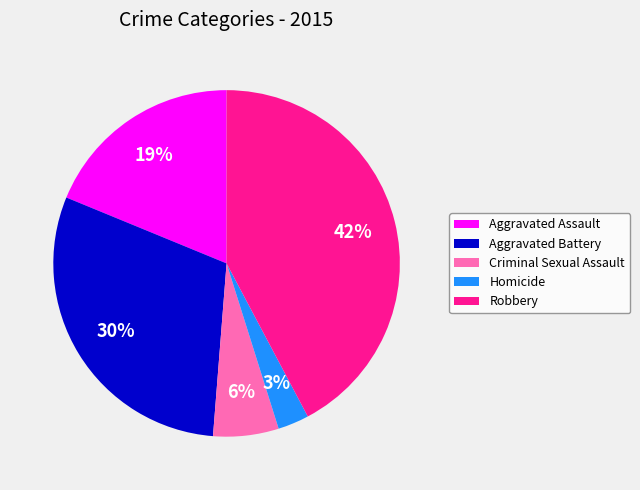

How many segments does this pie chart have?

5